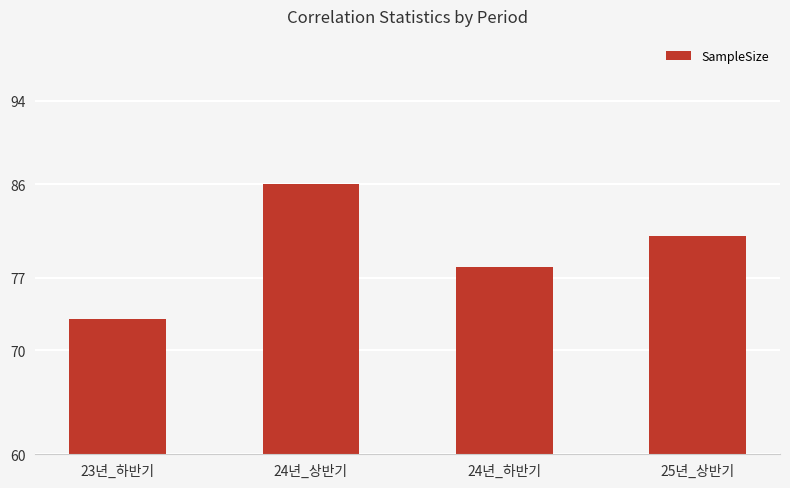

Reading left to right, transcribe all the data shown in this chart.

73	86	78	81